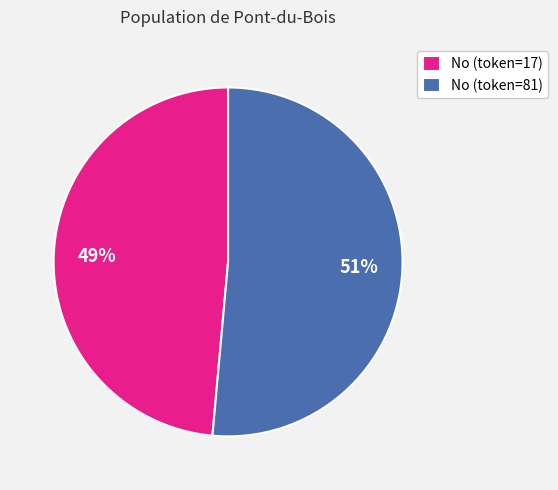

Is it true that No (token=17) is 55% of the pie?

False